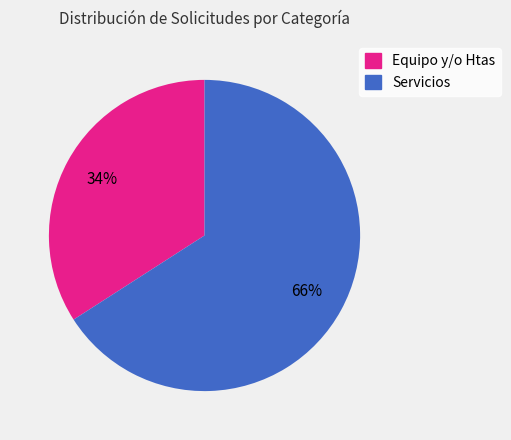

How many slices are in this pie chart?

2